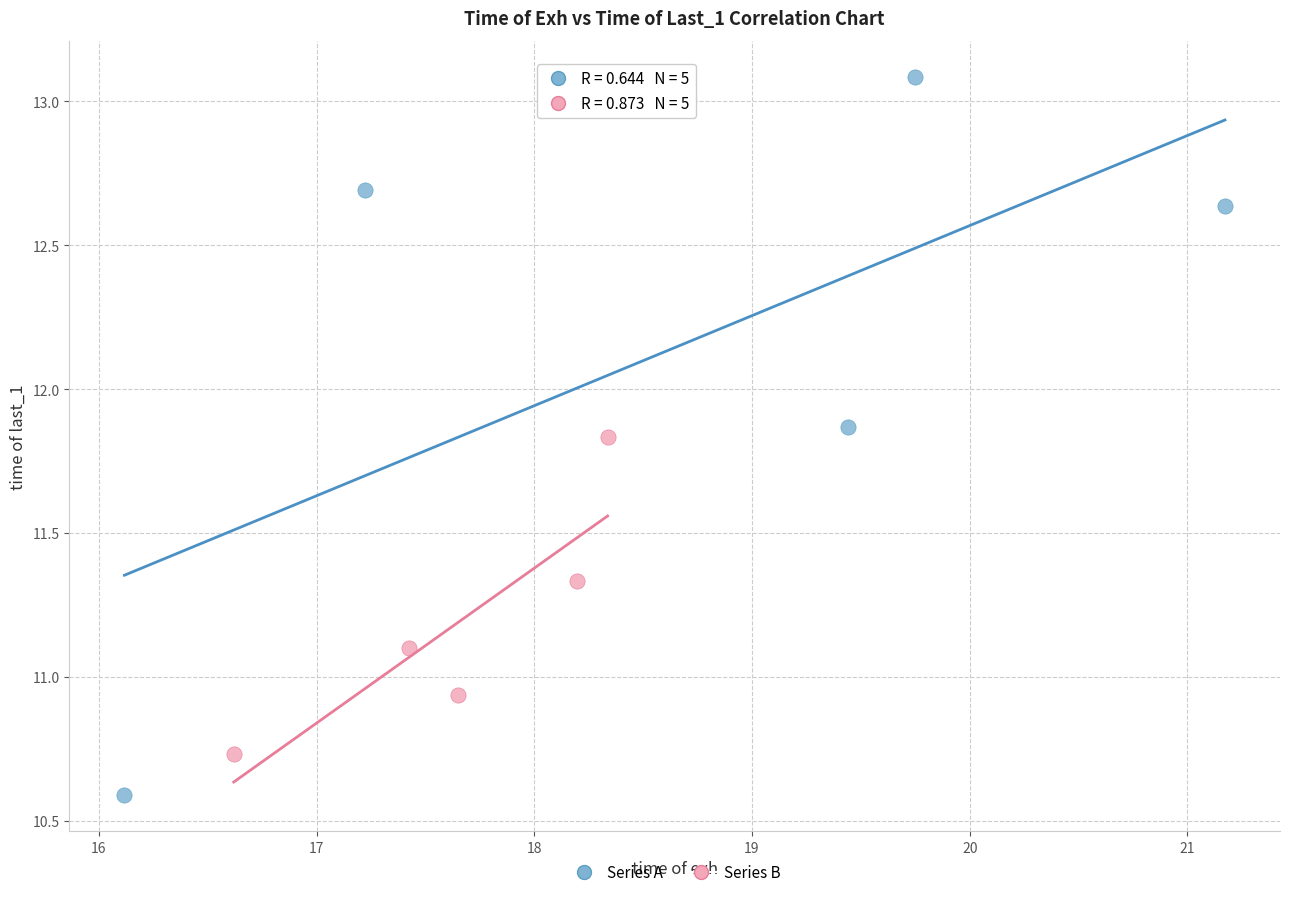

Which series has the largest Y range (max minus min)?

Series A